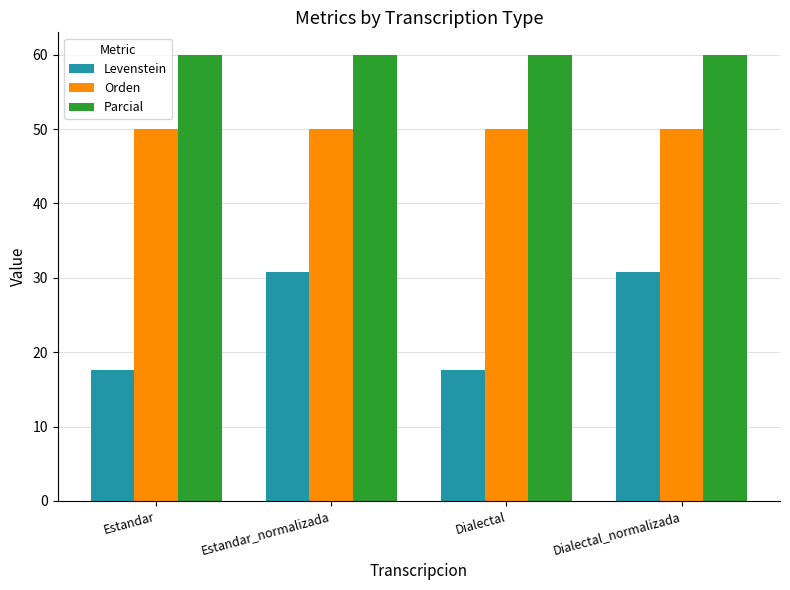

Reading left to right, transcribe all the data shown in this chart.

Levenstein: Estandar=17.6	Estandar_normalizada=30.8	Dialectal=17.6	Dialectal_normalizada=30.8
Orden: Estandar=50.0	Estandar_normalizada=50.0	Dialectal=50.0	Dialectal_normalizada=50.0
Parcial: Estandar=60.0	Estandar_normalizada=60.0	Dialectal=60.0	Dialectal_normalizada=60.0